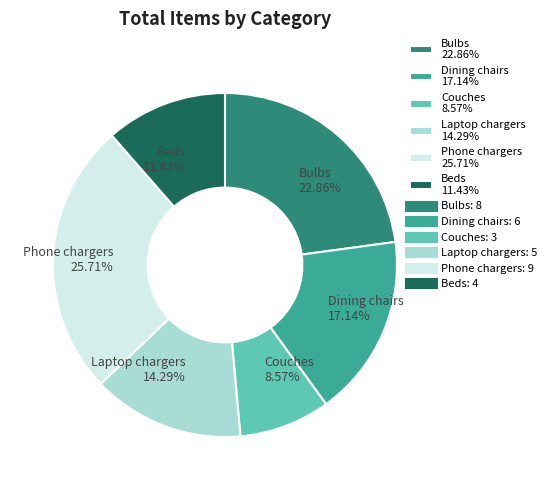

Do Beds and Laptop chargers together represent more than half of the pie?

No